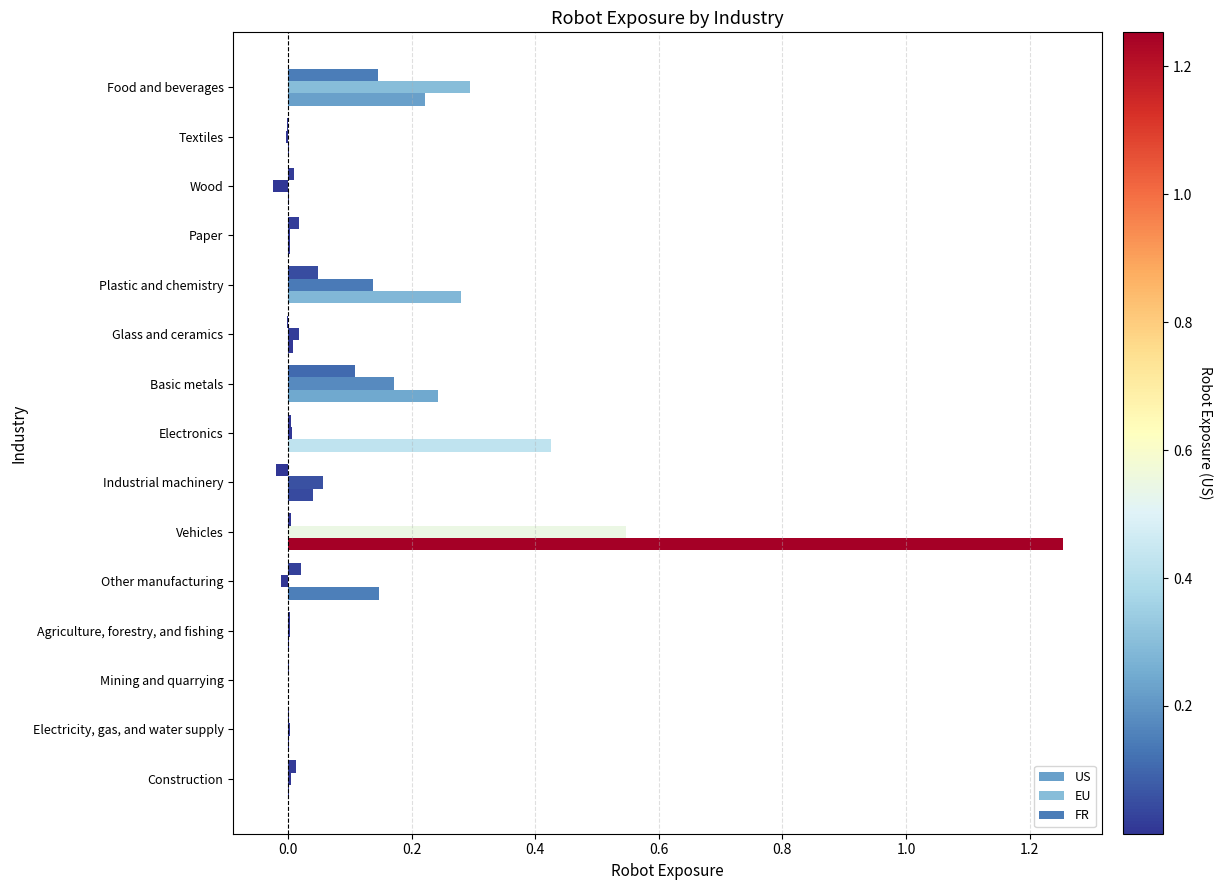

Count the number of categories in the chart.

15